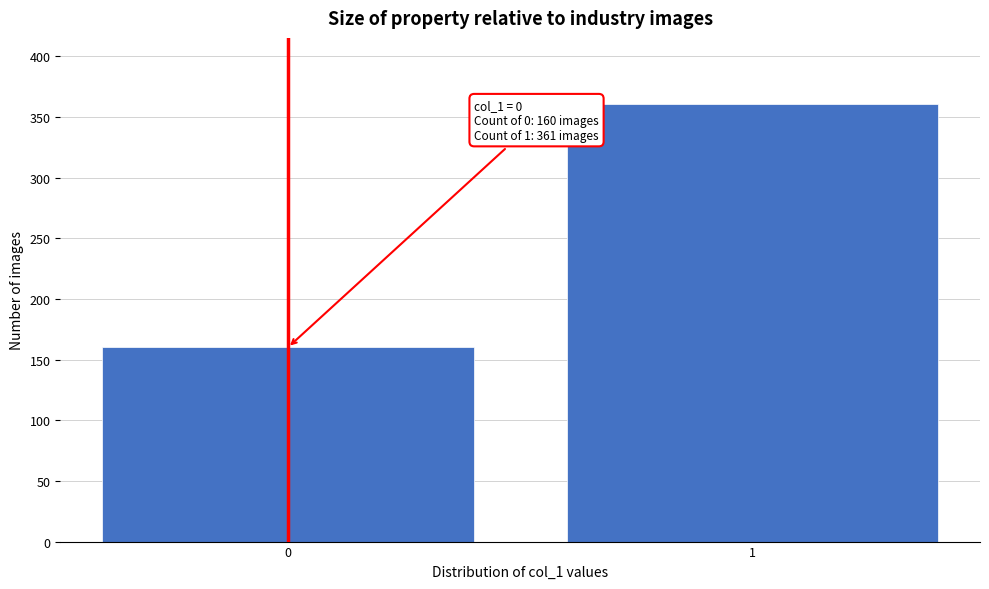

Reading left to right, transcribe all the data shown in this chart.

0=160	1=361